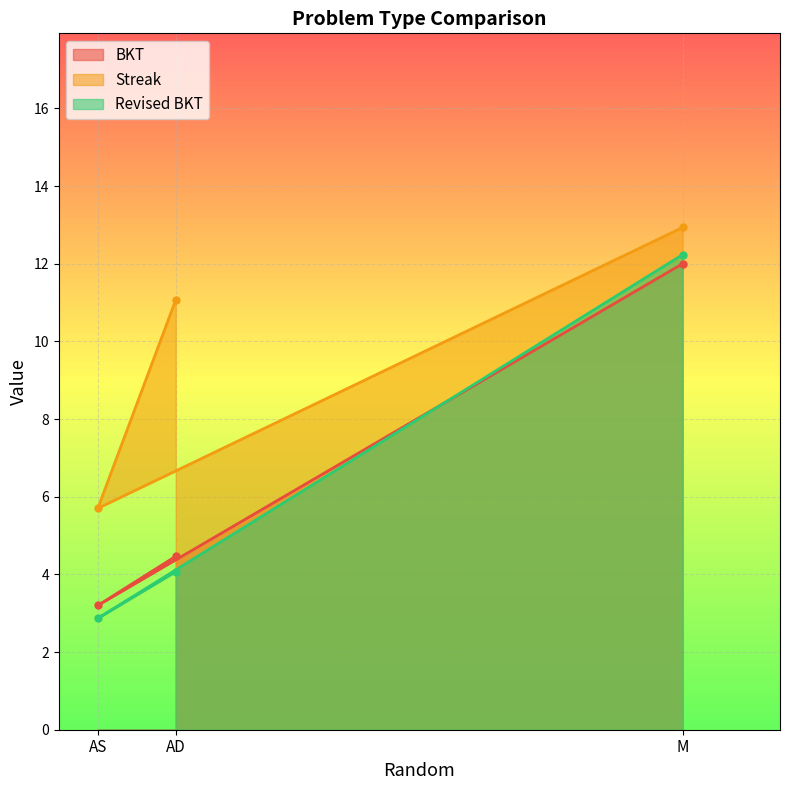

Is the value of BKT at AD greater than the value of Streak at M?

No